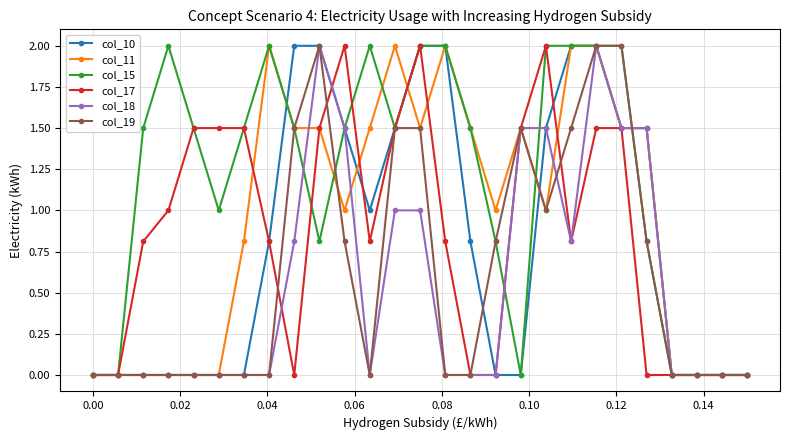

True or false: col_18 has more than 0 interior local peaks.

True